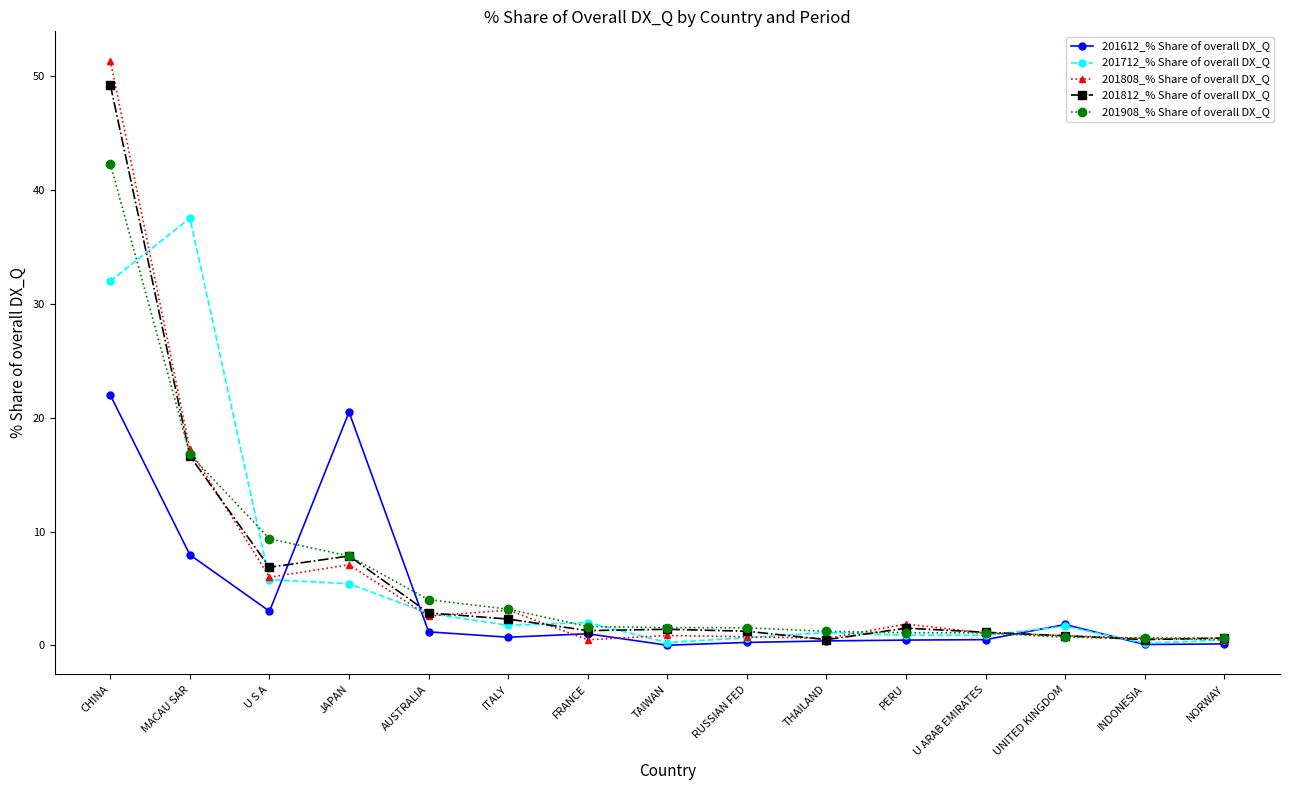

Which label corresponds to the largest value in the chart?

CHINA